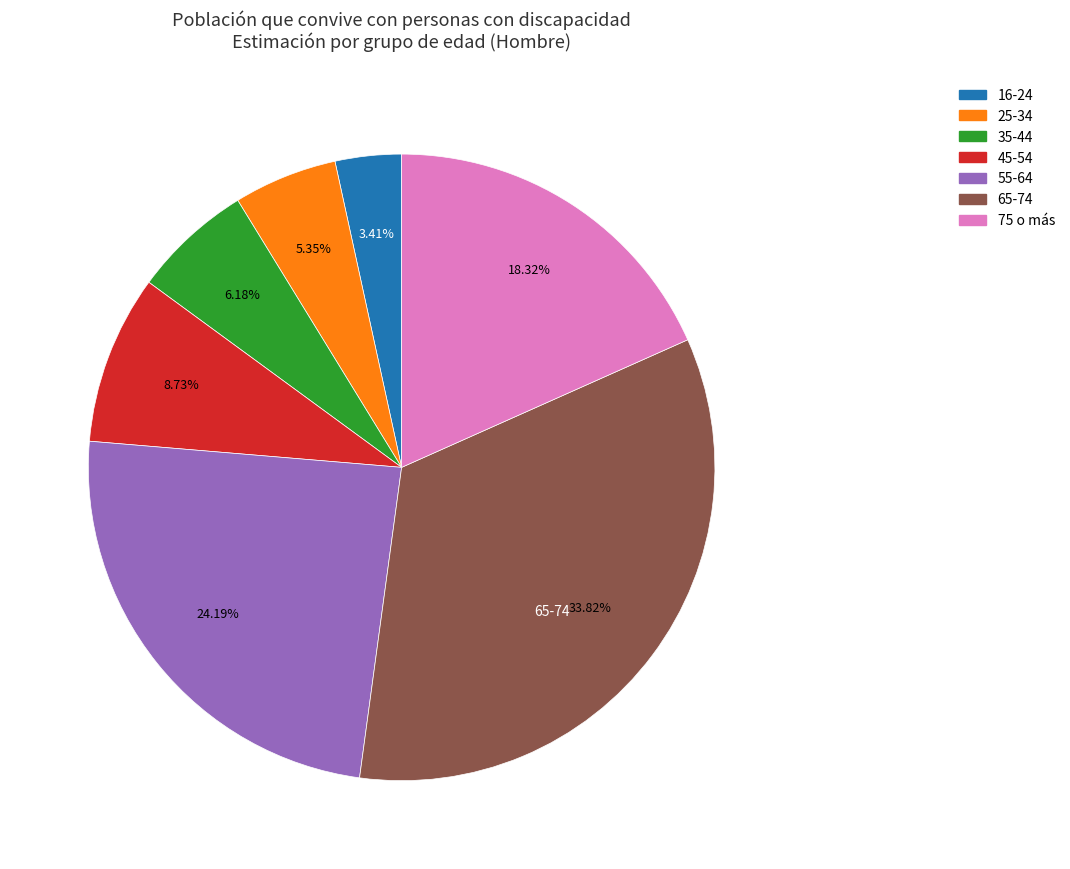

Does 16-24 represent more than half of the total?

No